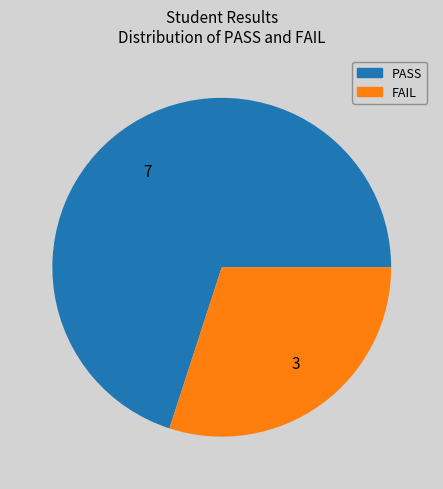

What is the ratio of the value at 7 to the value at 3?

2.3